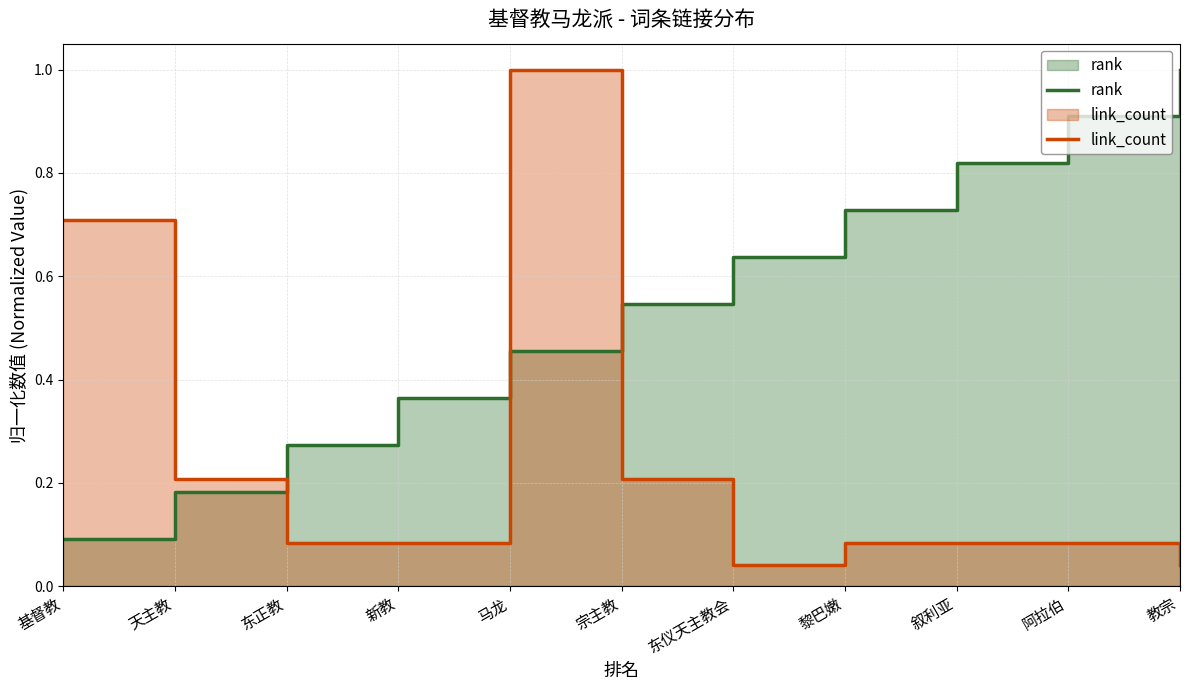

How many interior local peaks does the link_count series have?

1